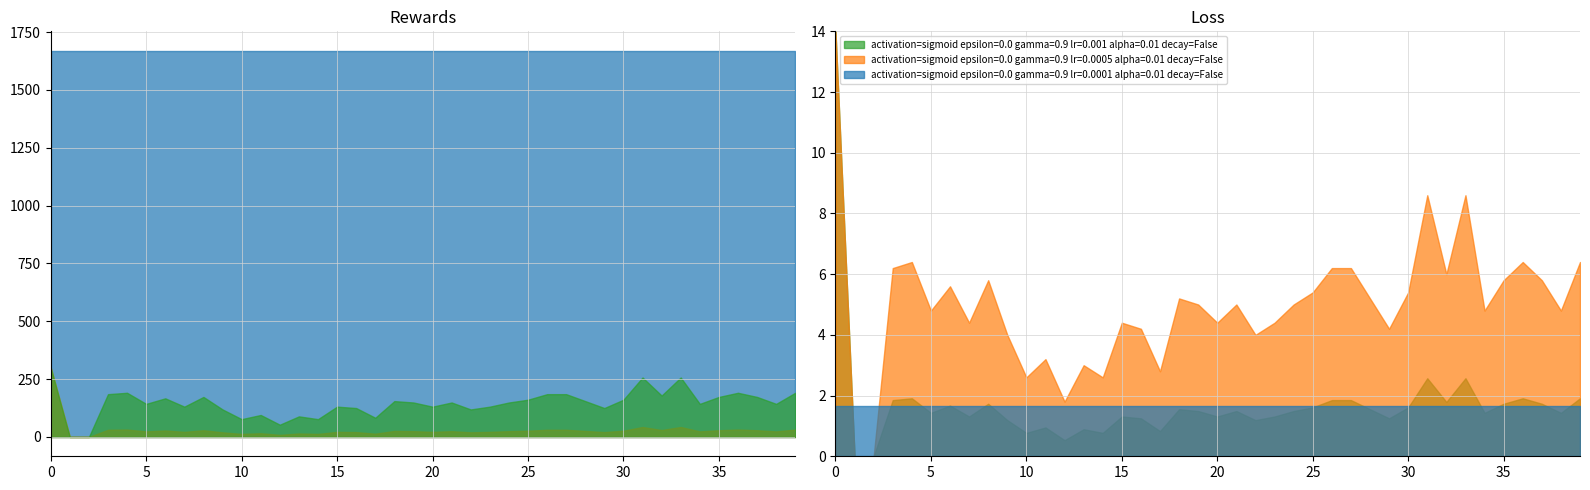

The activation=sigmoid epsilon=0.0 gamma=0.9 lr=0.001 alpha=0.01 decay=False series shows 1.6 at 30. True or false?

True